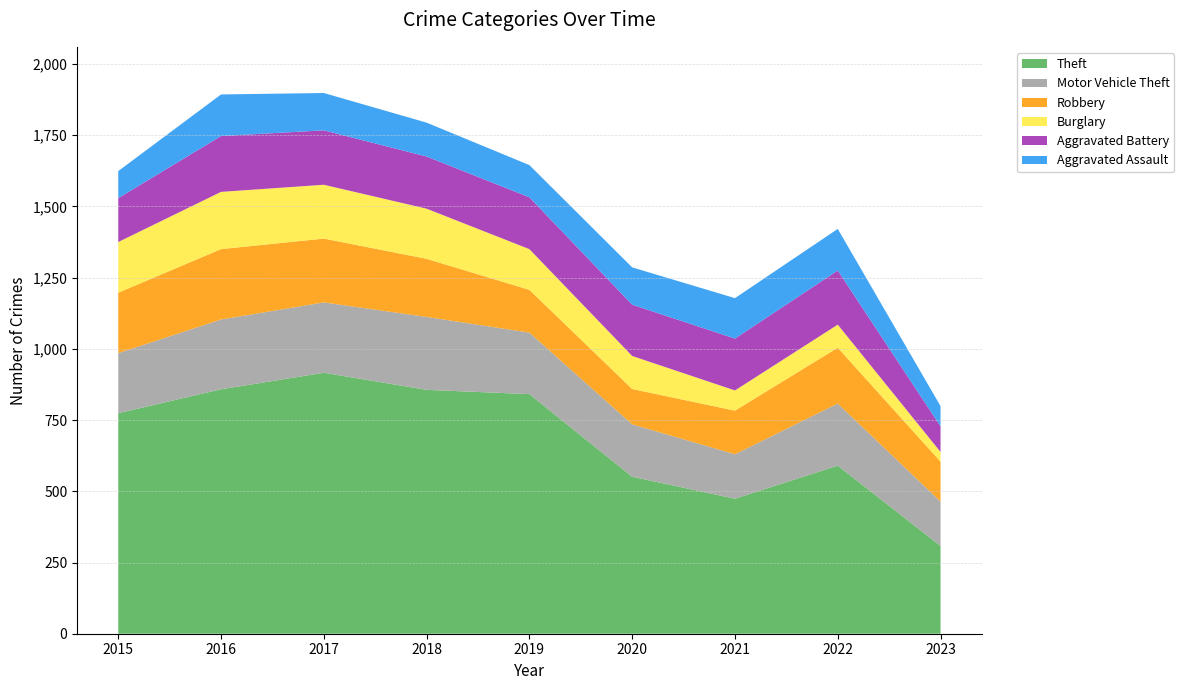

Reading right to left, extract all data points from this chart.

Theft: 2023=308	2022=590	2021=474	2020=551	2019=841	2018=856	2017=916	2016=858	2015=774
Motor Vehicle Theft: 2023=156	2022=218	2021=156	2020=184	2019=216	2018=256	2017=247	2016=245	2015=211
Robbery: 2023=140	2022=196	2021=153	2020=124	2019=150	2018=204	2017=224	2016=247	2015=212
Burglary: 2023=34	2022=81	2021=71	2020=116	2019=143	2018=176	2017=189	2016=201	2015=178
Aggravated Battery: 2023=90	2022=190	2021=182	2020=180	2019=182	2018=183	2017=191	2016=196	2015=154
Aggravated Assault: 2023=71	2022=146	2021=142	2020=131	2019=113	2018=119	2017=131	2016=146	2015=95